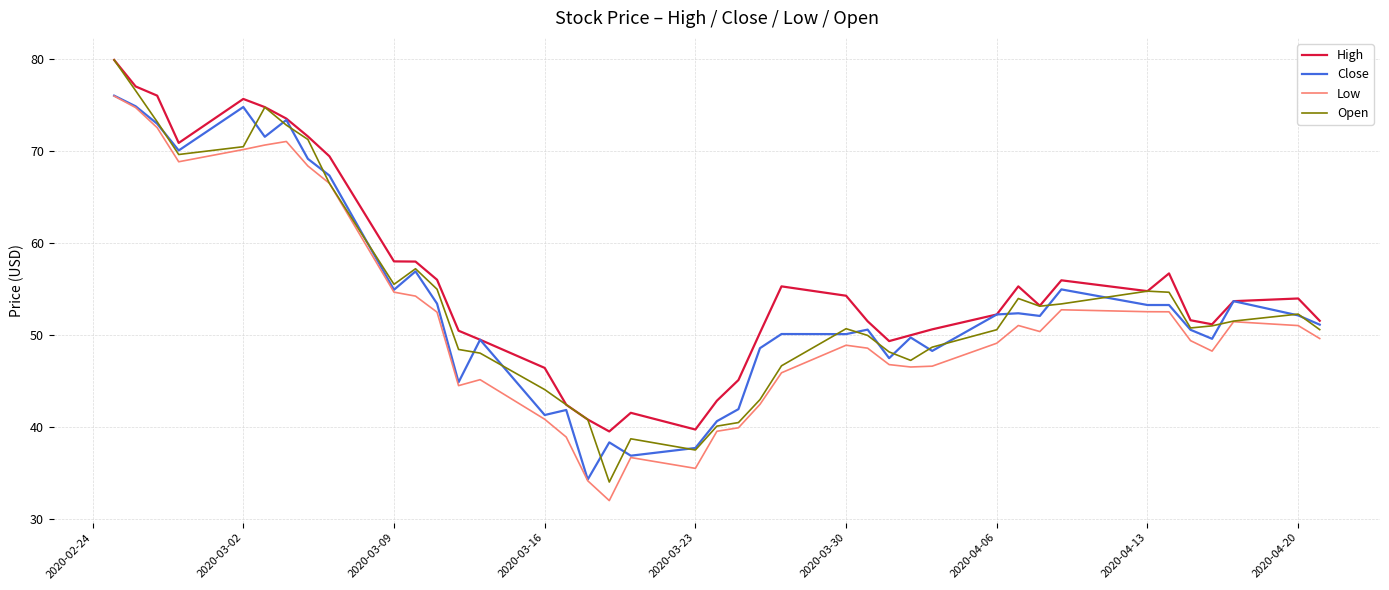

Which series has the widest spread of values?

Open